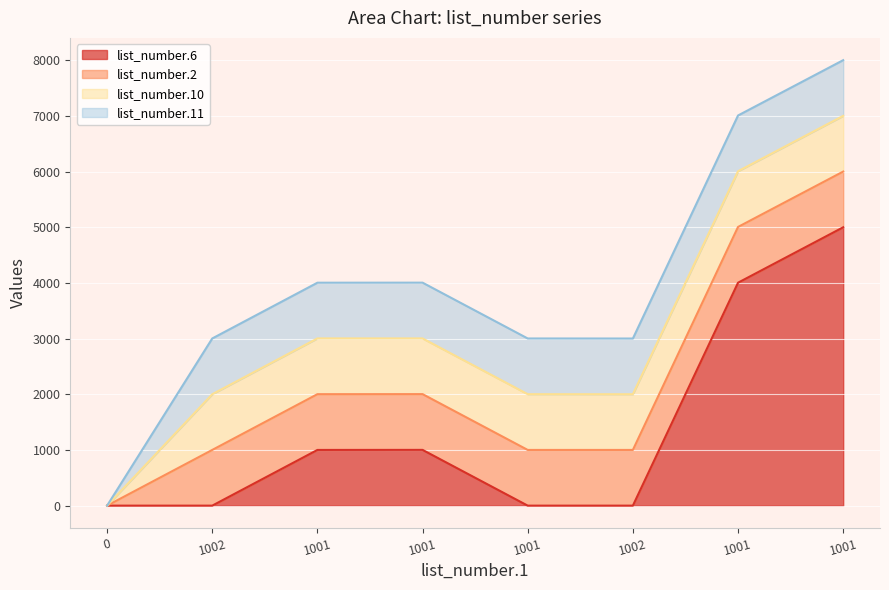

Which series has the largest range (max minus min)?

list_number.6